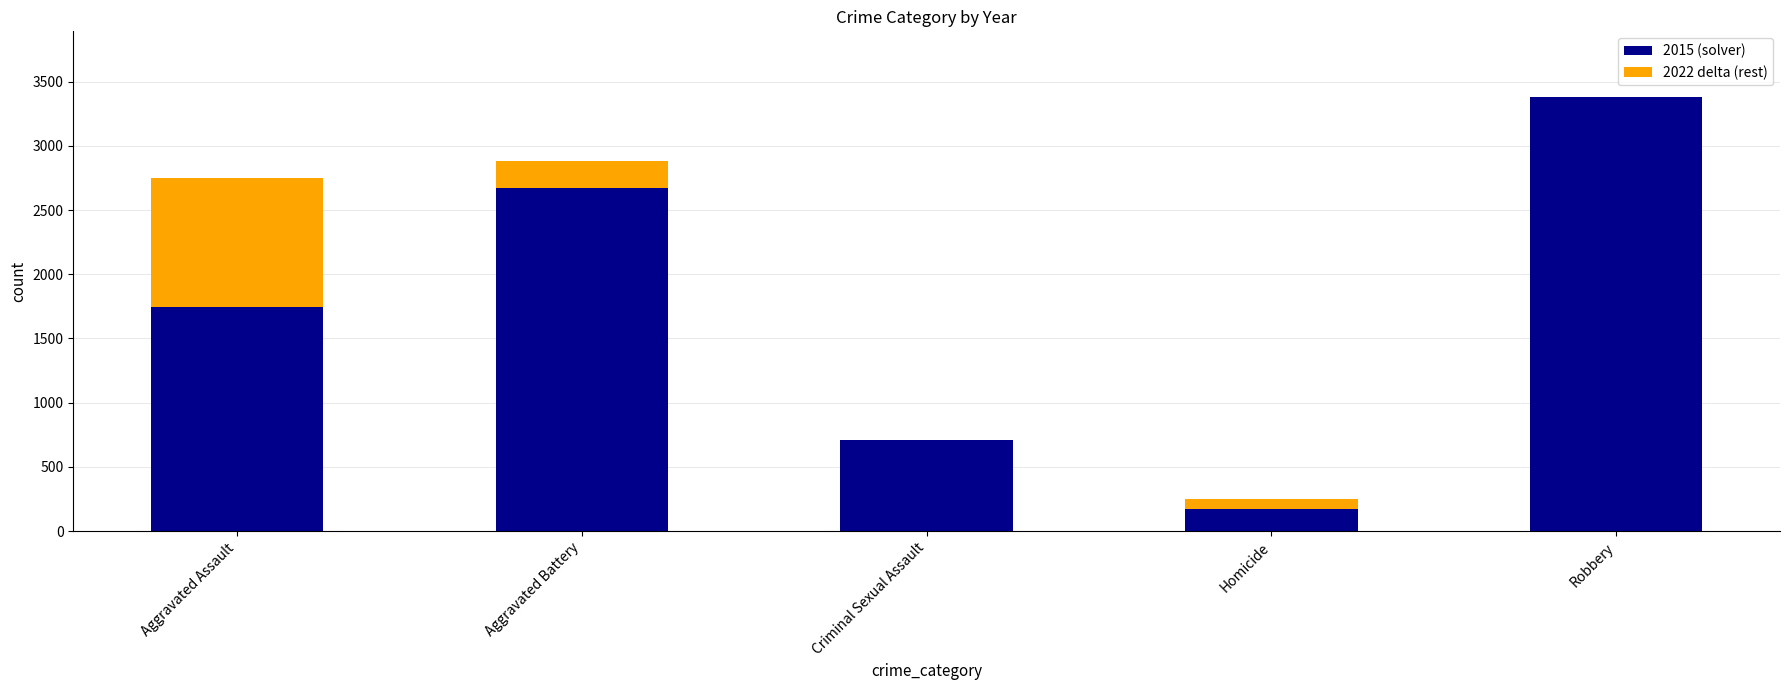

Which category has the highest value in the 2015 (solver) series?

Robbery